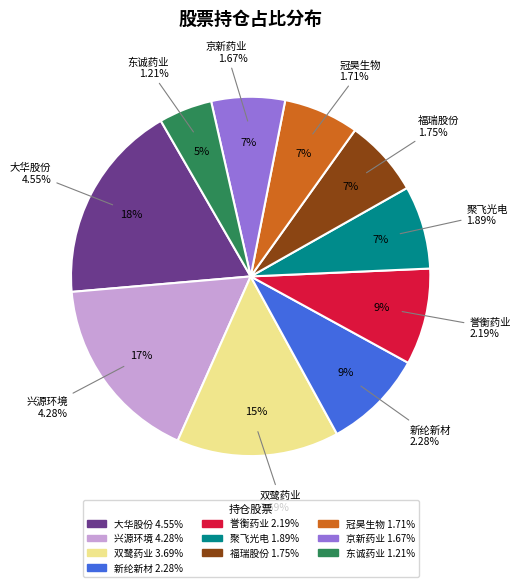

What is the total percentage of 聚飞光电 and 兴源环境?

24.5%